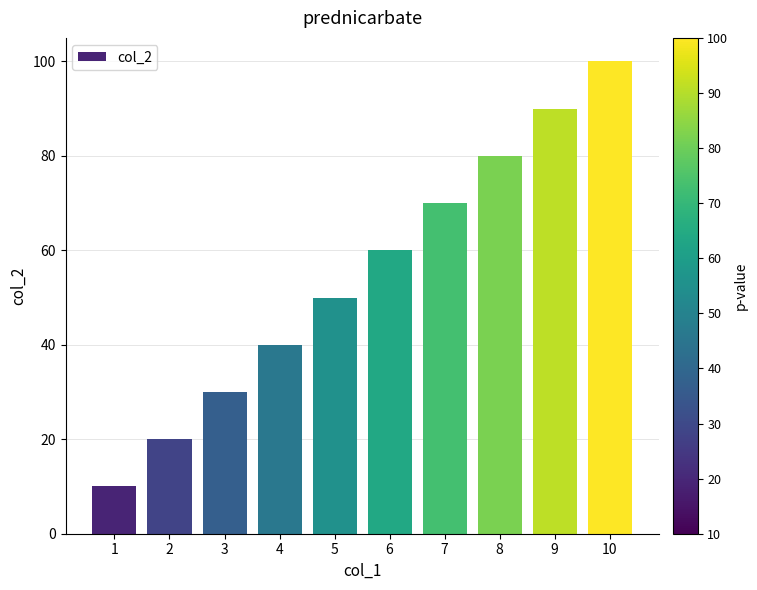

Reading left to right, what are all the values shown in this chart?

1=10	2=20	3=30	4=40	5=50	6=60	7=70	8=80	9=90	10=100